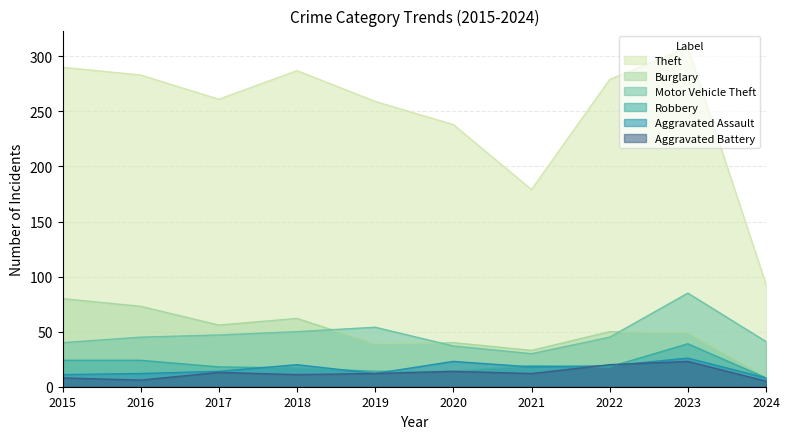

What are all the series names shown in the legend?

Theft, Burglary, Motor Vehicle Theft, Robbery, Aggravated Assault, Aggravated Battery